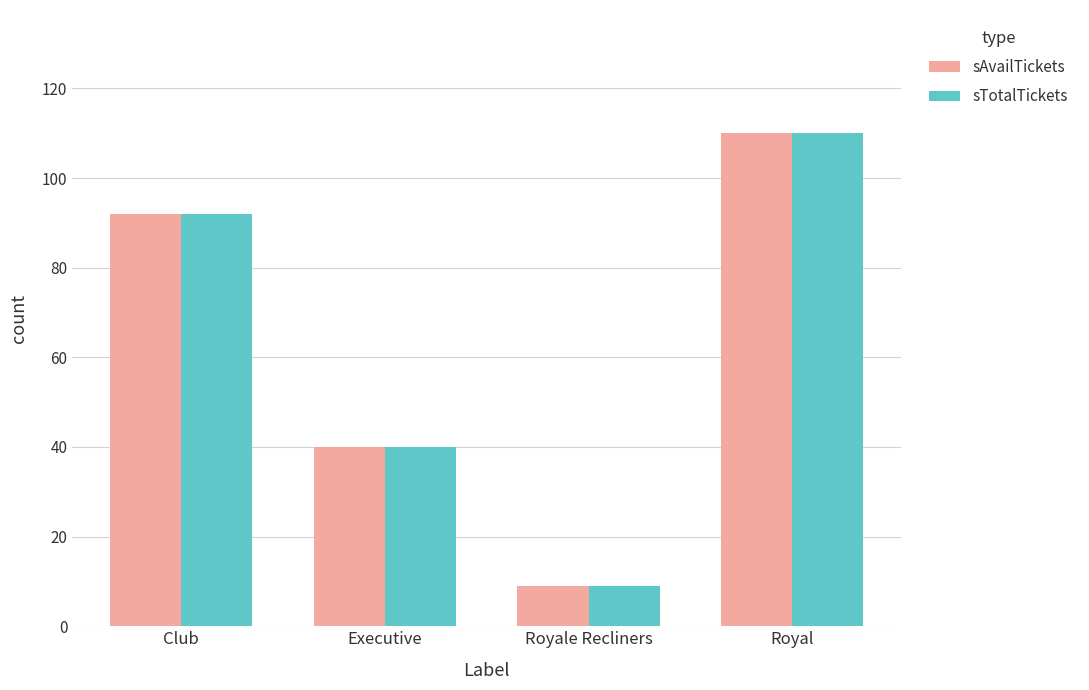

What is the total value across all series at Royal?

220